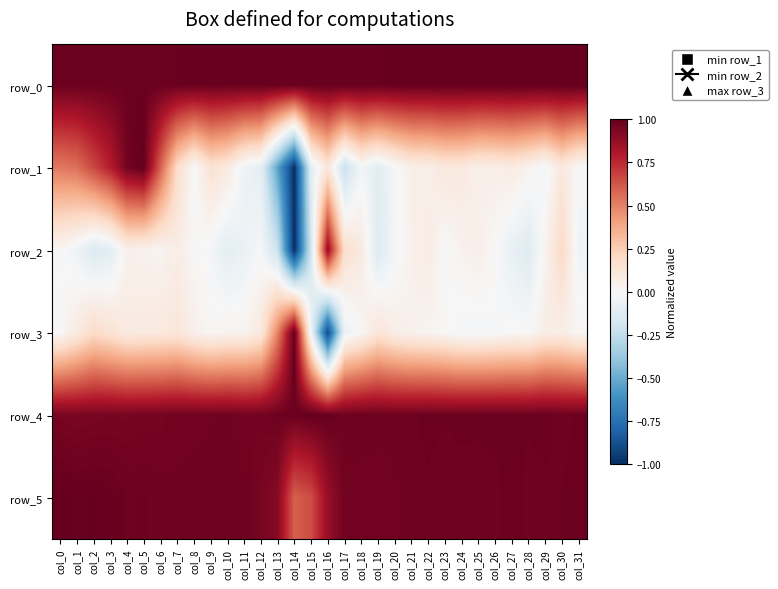

Which has a higher value, col_3 or col_17?

col_17